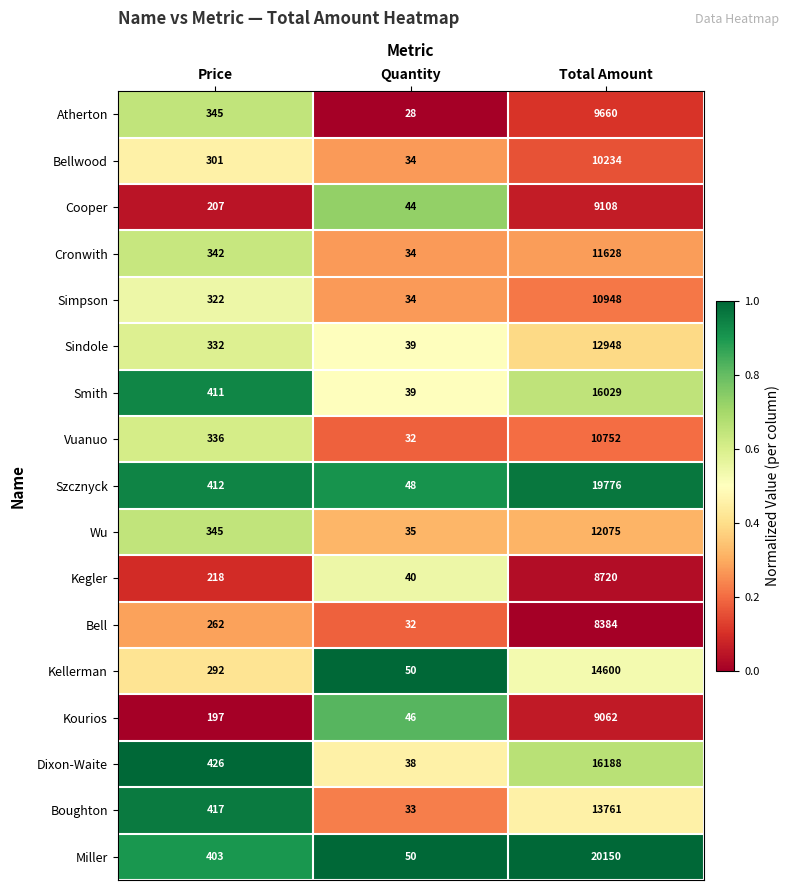

Where is Bell nearest to the value 4208?

Price